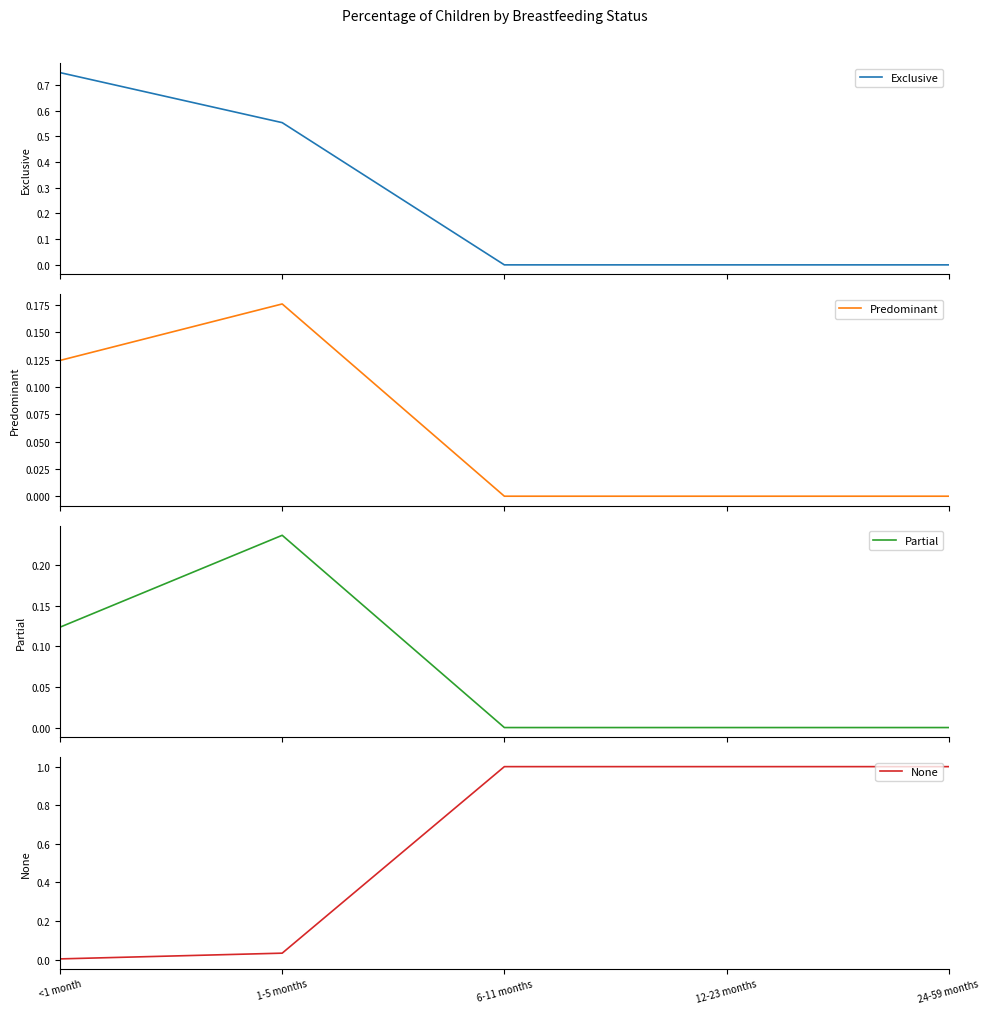

What is the value of the None point at the 3rd from the left?

1.0